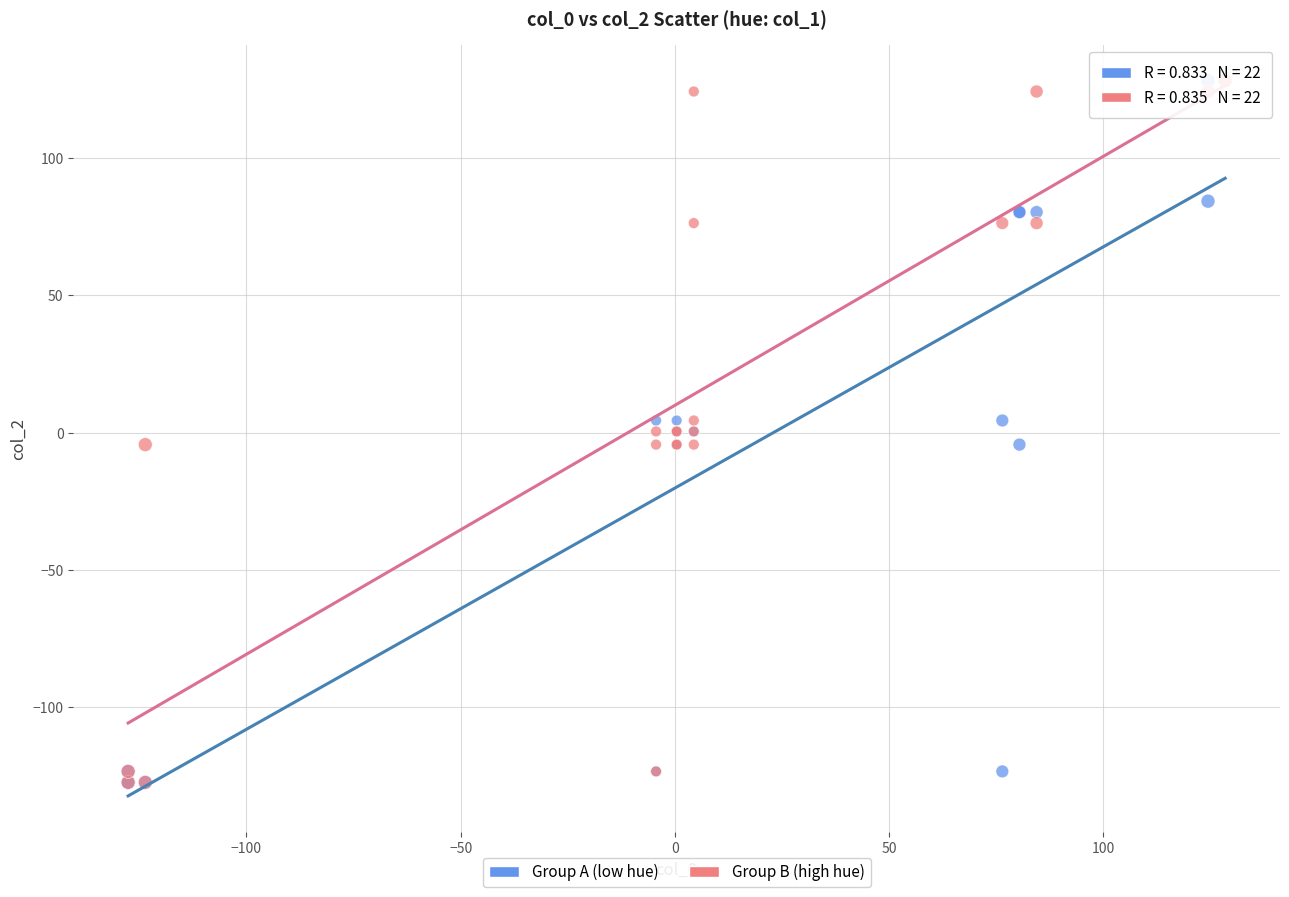

What are all the series names shown in the legend?

Group A (low hue), Group B (high hue)